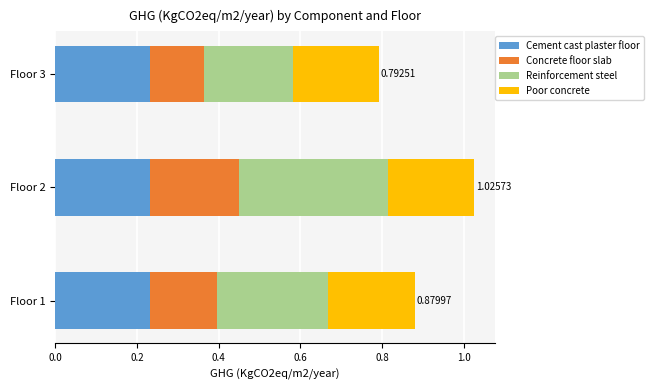

What is the sum of the Cement cast plaster floor values at Floor 1 and Floor 2?

0.5